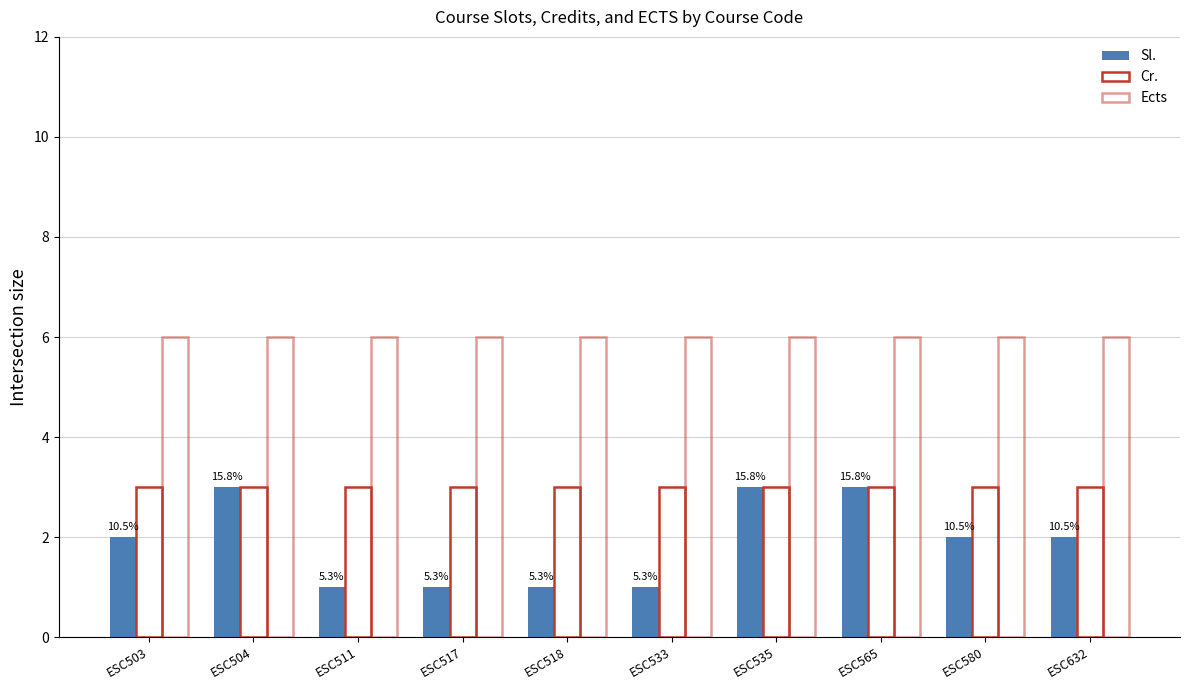

What is the minimum value shown in the chart?

1